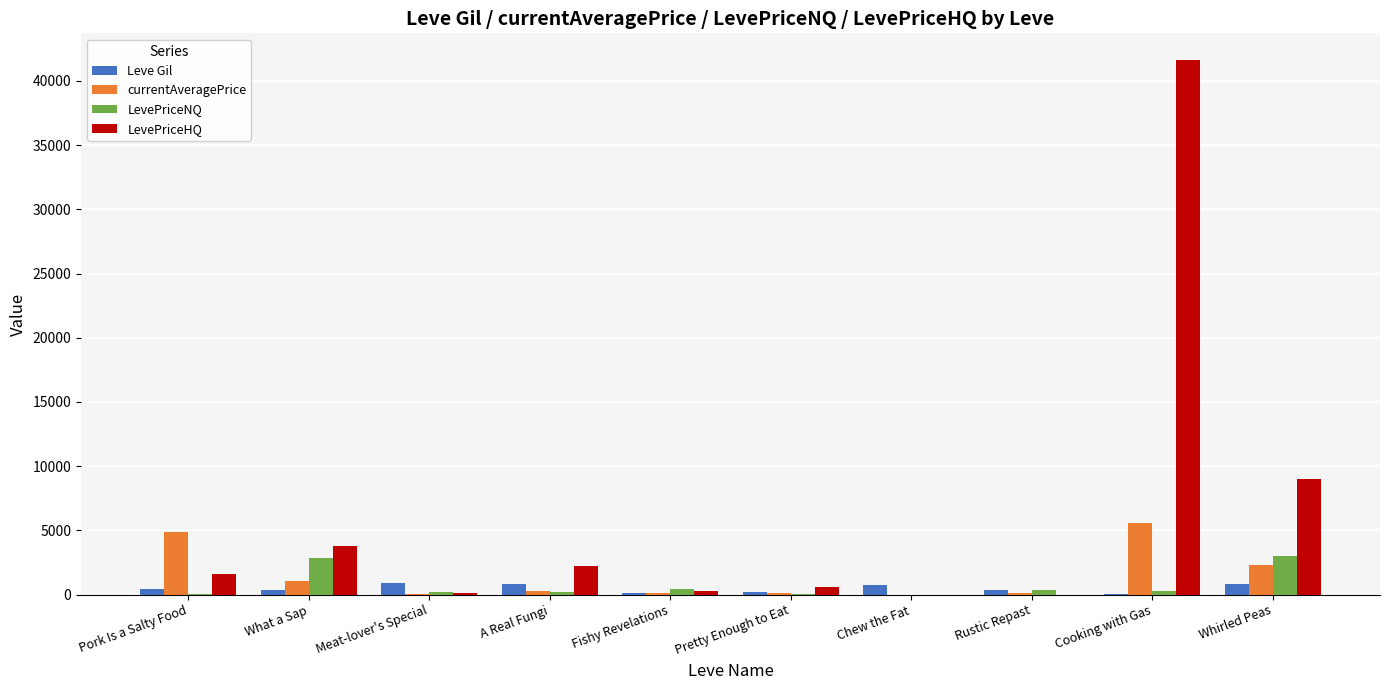

What is the average value of the currentAveragePrice series?

1458.3